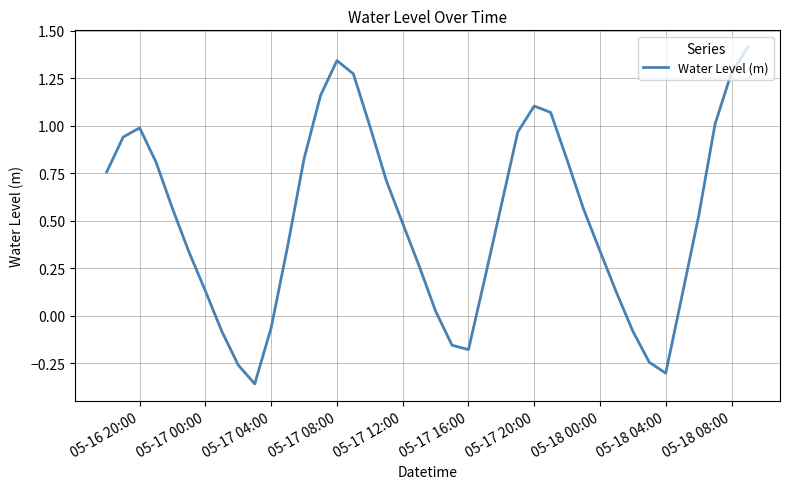

What is the difference between the maximum and minimum values?

1.8